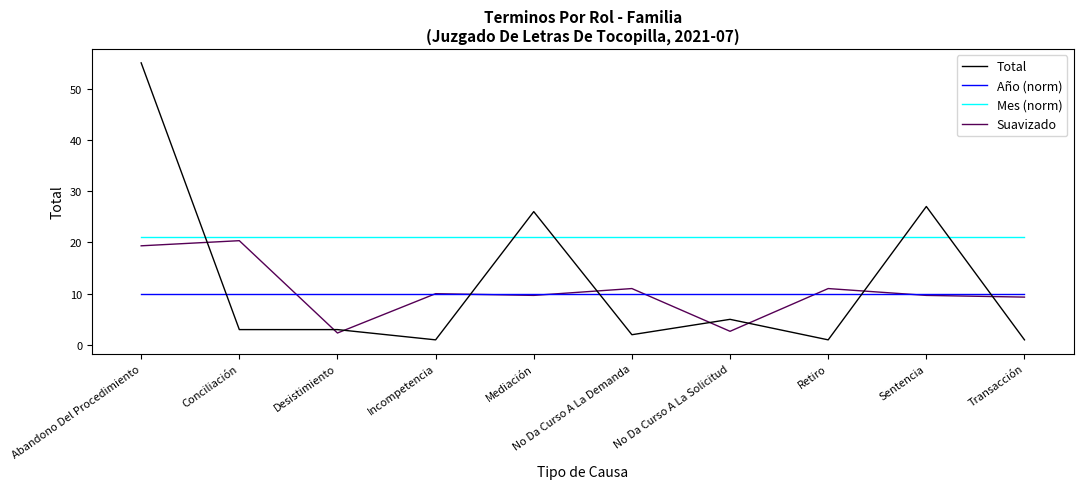

At No Da Curso A La Solicitud, list the series in order from smallest to largest.

Suavizado, Total, Año (norm), Mes (norm)